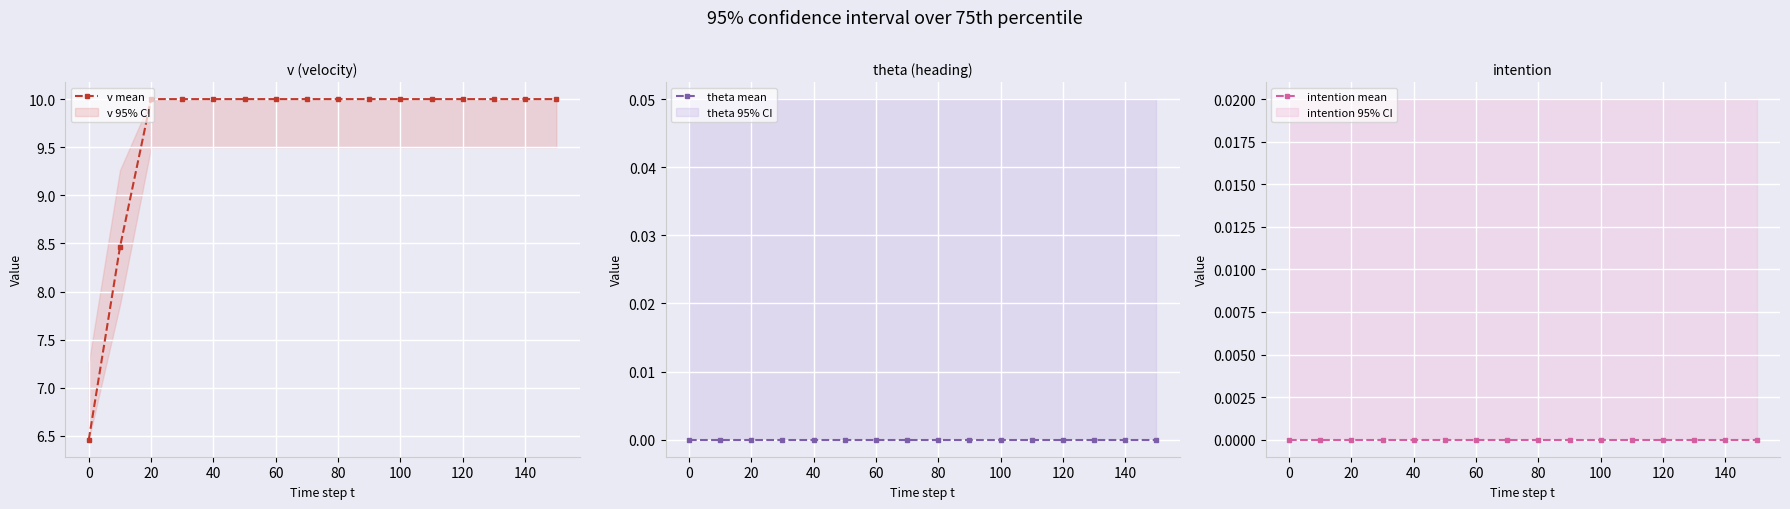

List the series in order of their peak value, highest first.

v mean, theta mean, intention mean